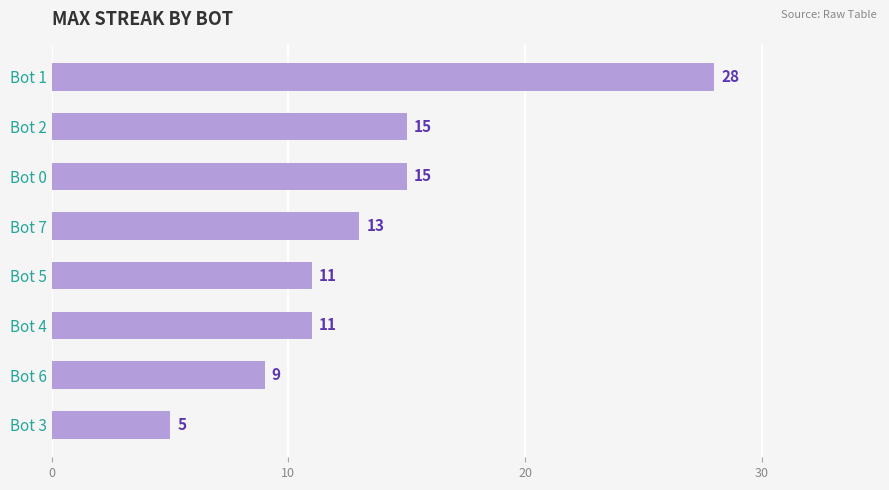

Reading top to bottom, list all the values displayed in this chart.

Bot 1=28	Bot 2=15	Bot 0=15	Bot 7=13	Bot 5=11	Bot 4=11	Bot 6=9	Bot 3=5